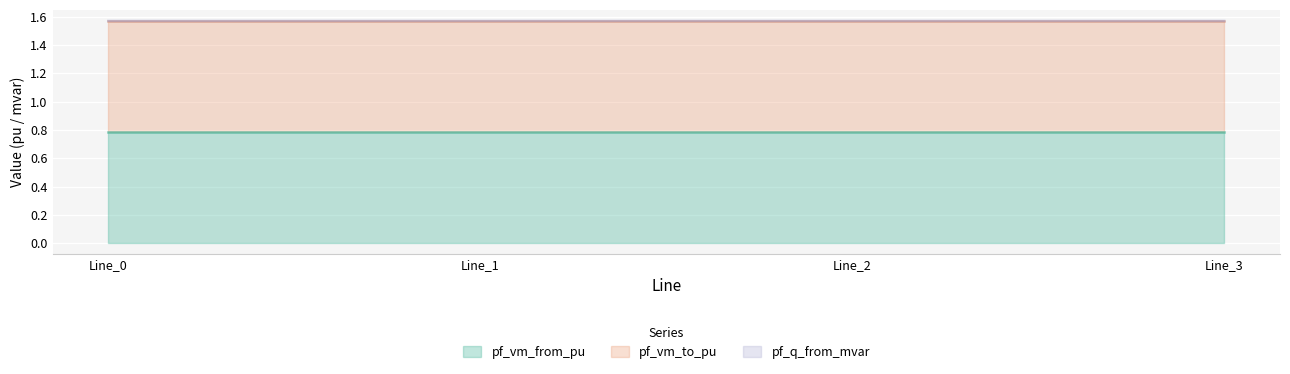

The pf_vm_to_pu series shows 0.3 at Line_2. True or false?

False